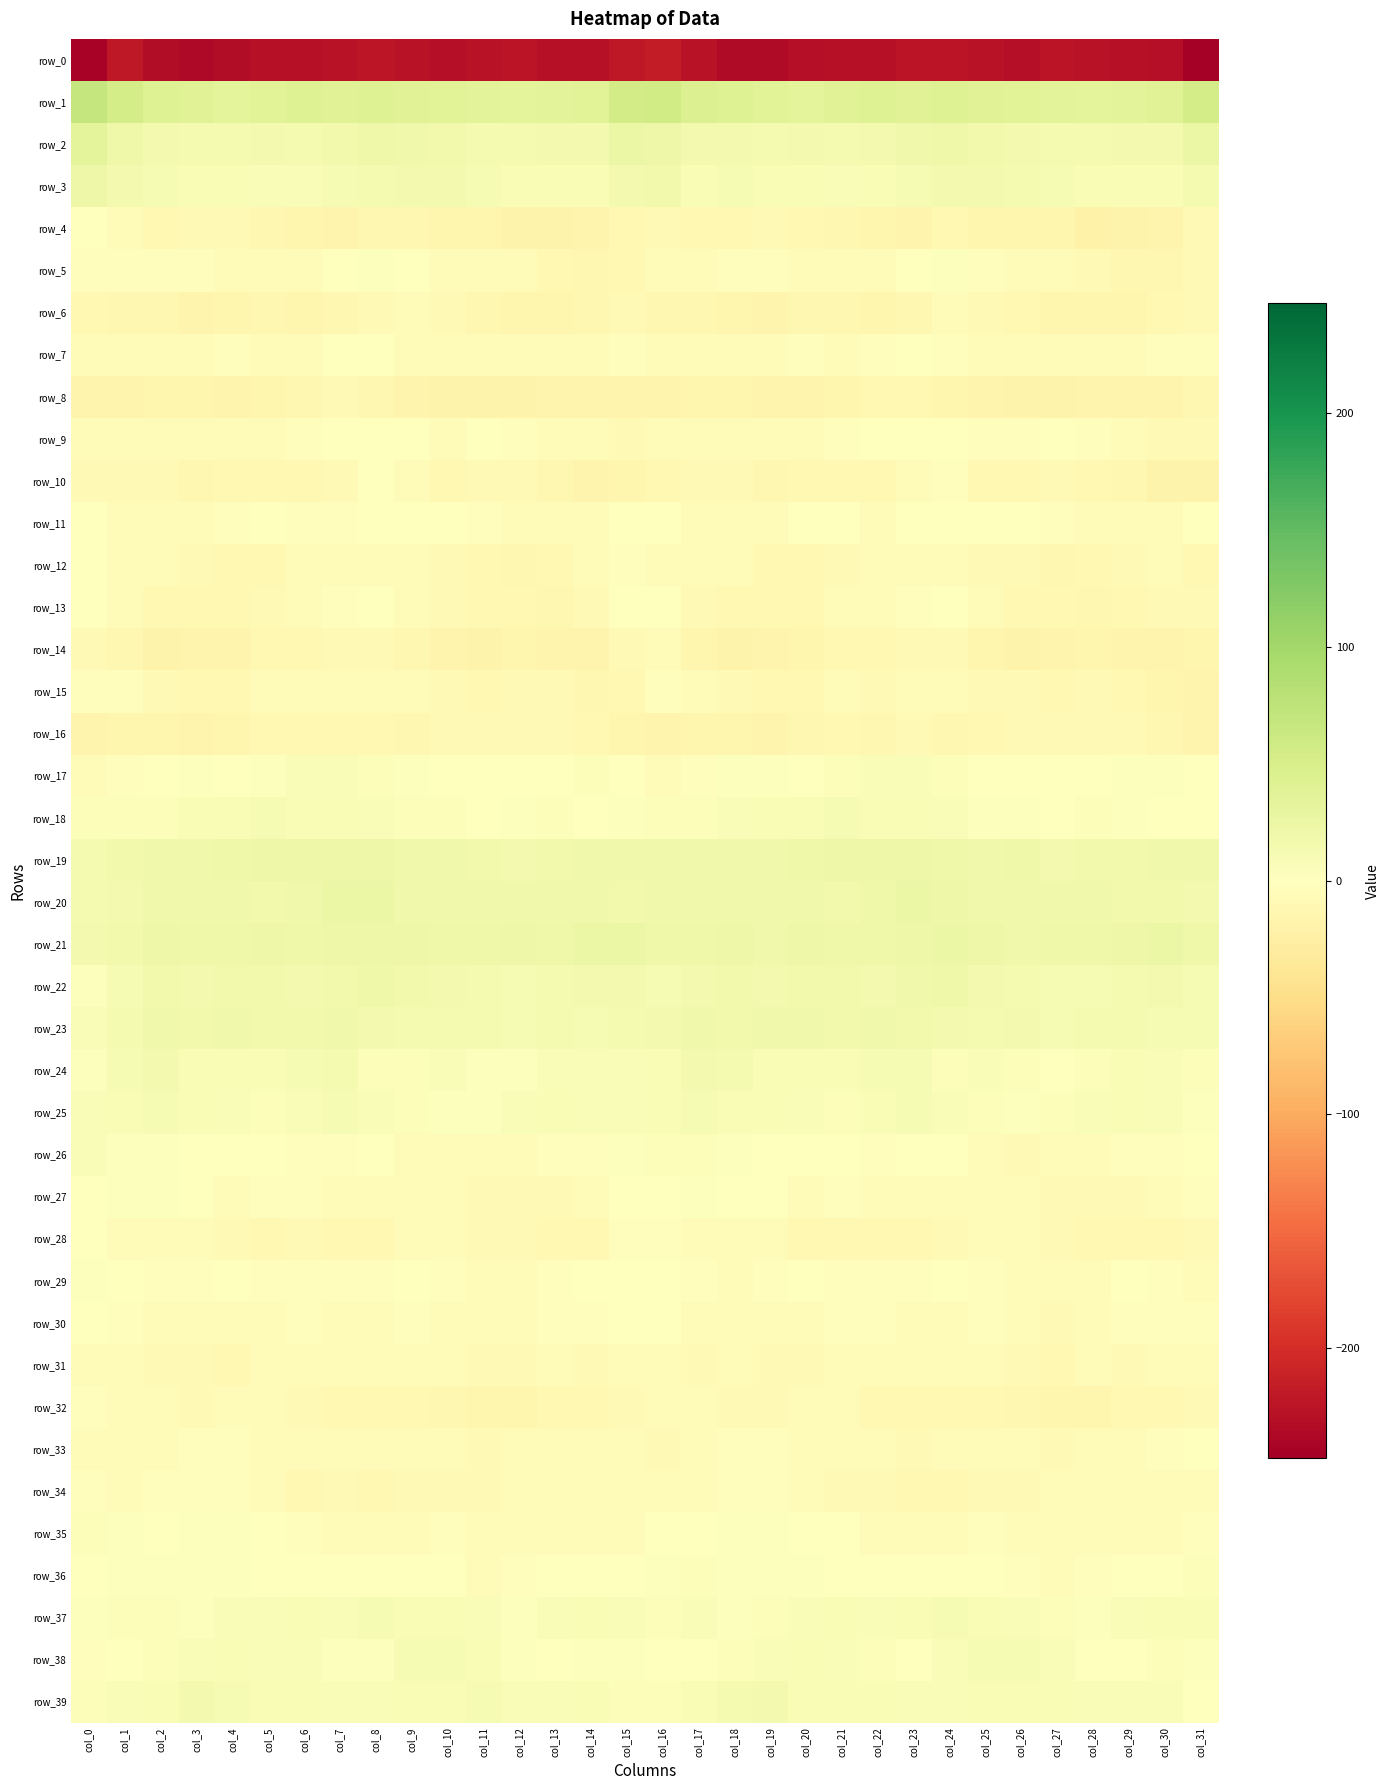

The value of row_9 at col_28 is -6.3. True or false?

False